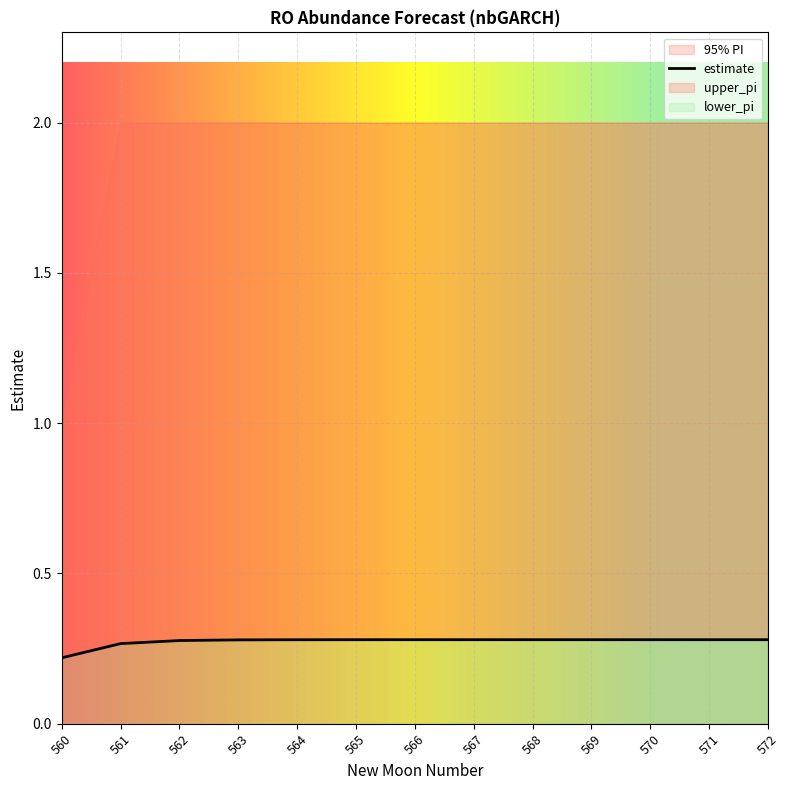

Which category has the lowest value across all series?

560